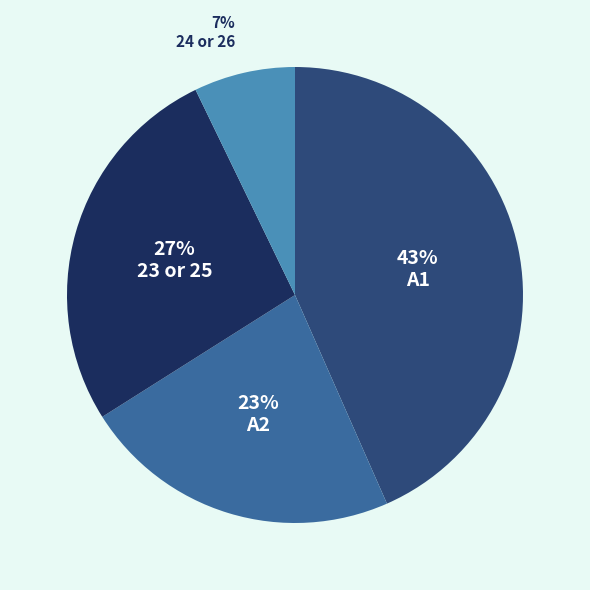

What is the ratio of the value at 23 or 25 to the value at A1?

0.6